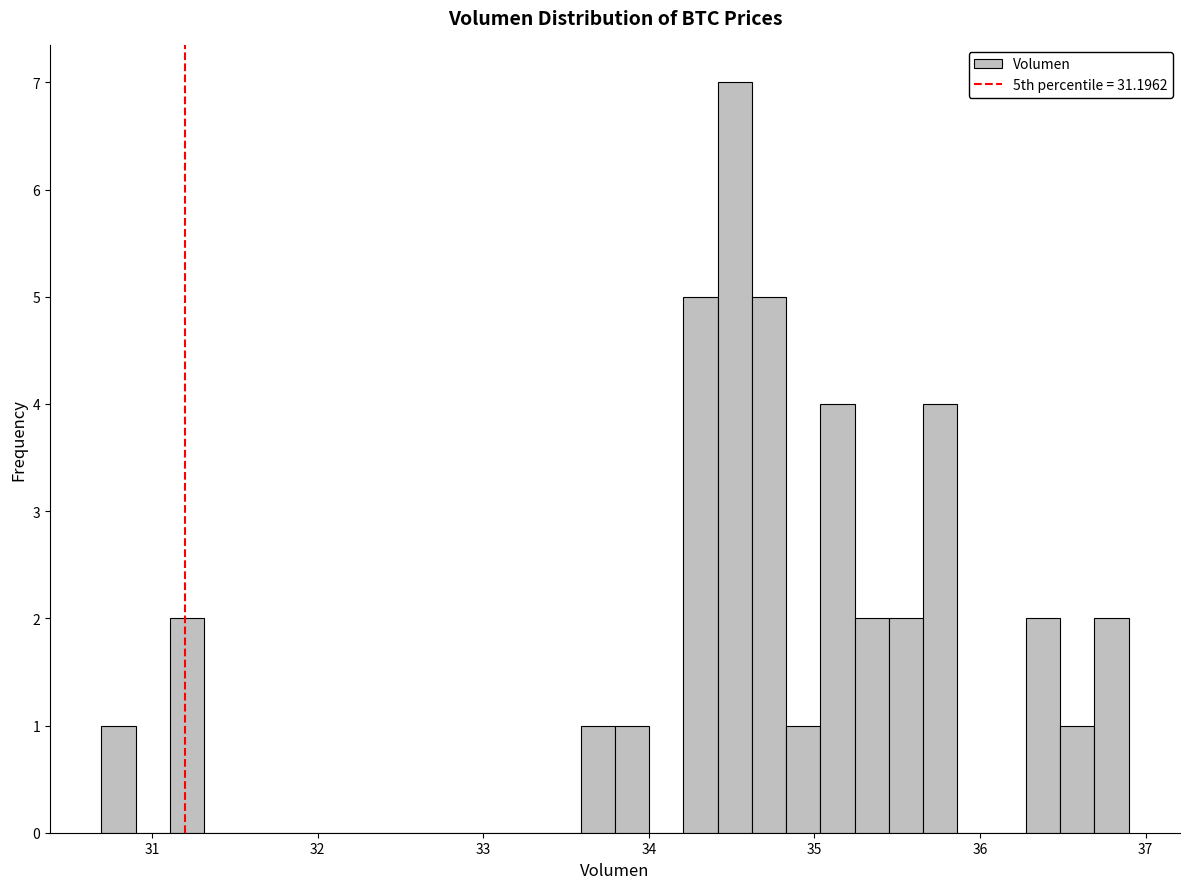

Read against the x-axis, roughly where is the centre of the tallest bar?

34.5